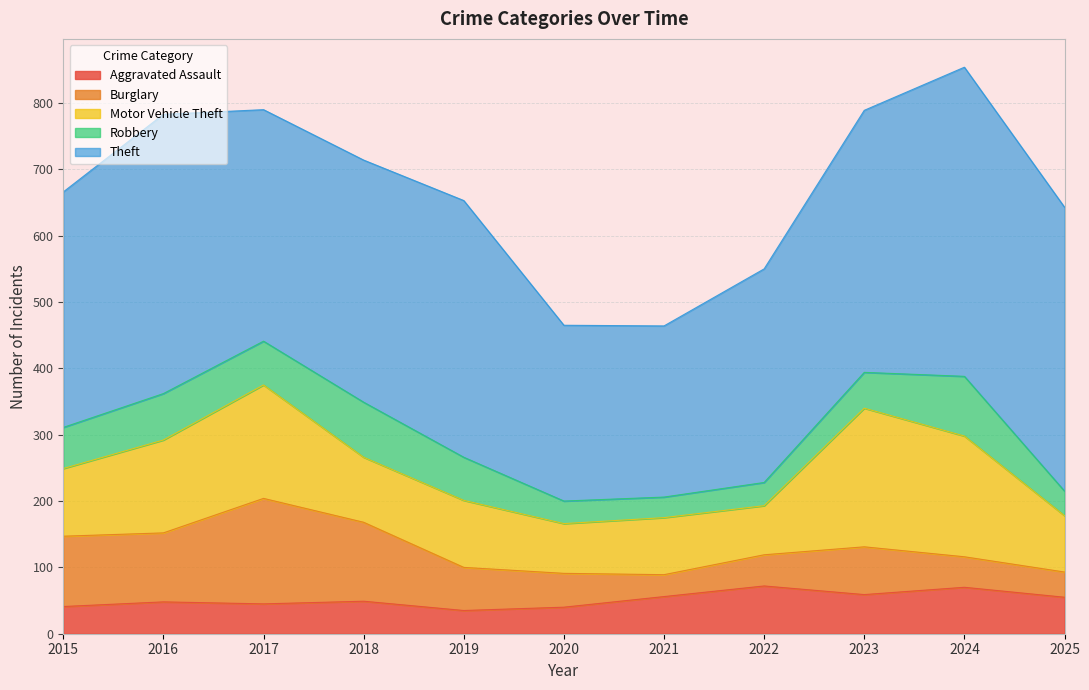

What is the total value across all series at 2015?

666